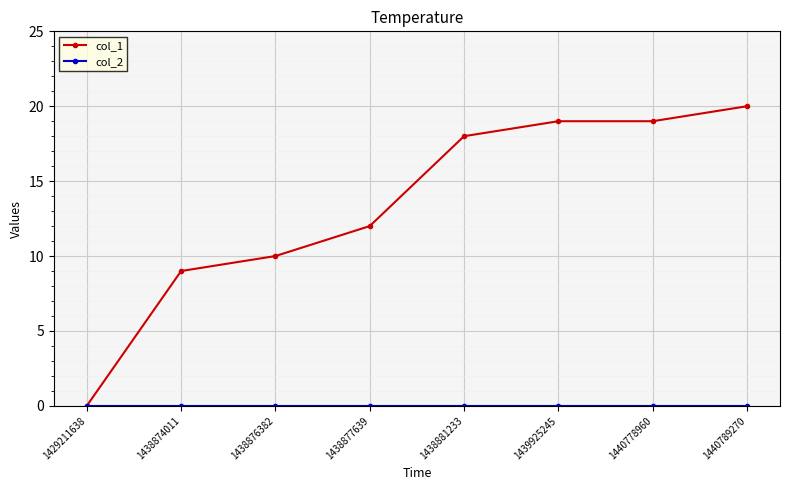

What is the difference between the highest and lowest values at 1438877639?

12